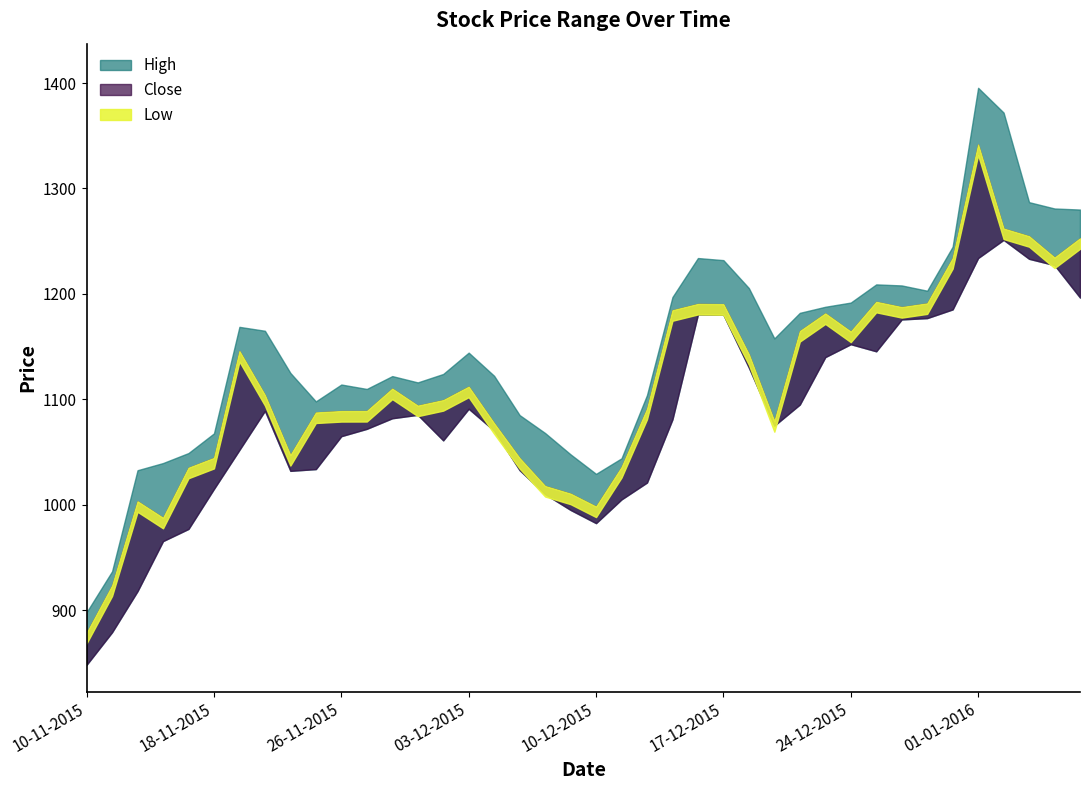

Which series has the widest spread of values?

High